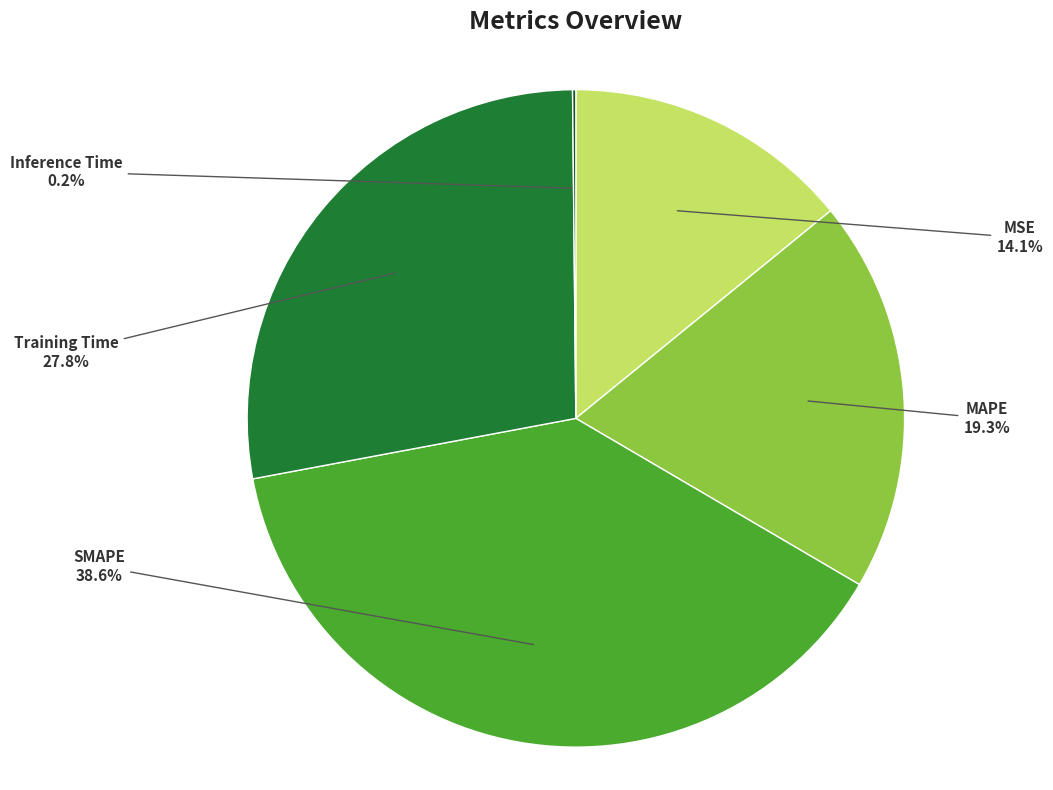

What is the largest slice in the pie chart?

SMAPE